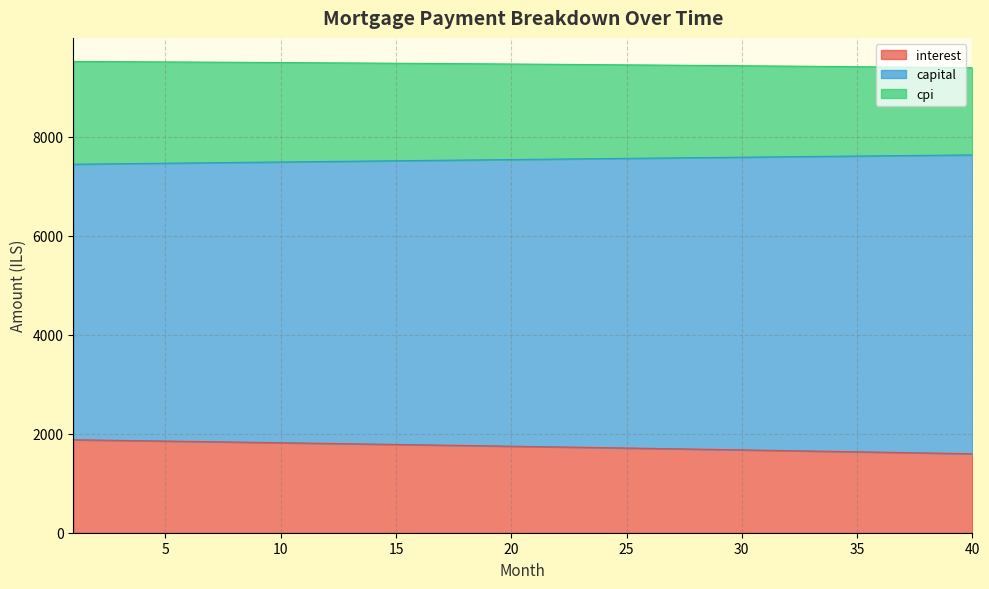

True or false: capital and interest intersect in this chart.

False